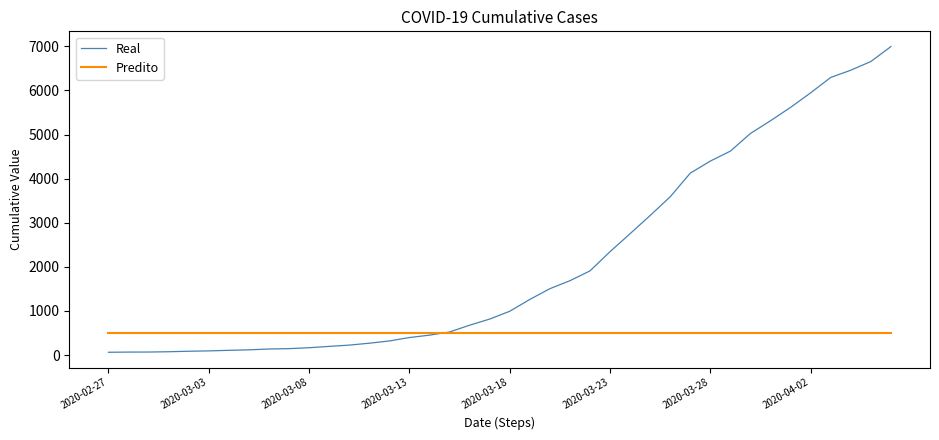

What is the highest value of the Real series?

6995